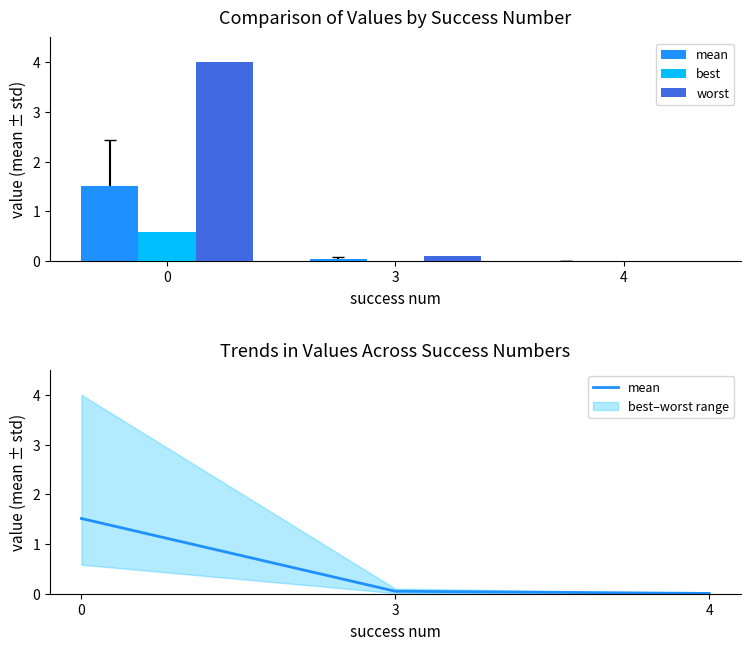

Between 0 and 4, which series saw the biggest shift?

worst